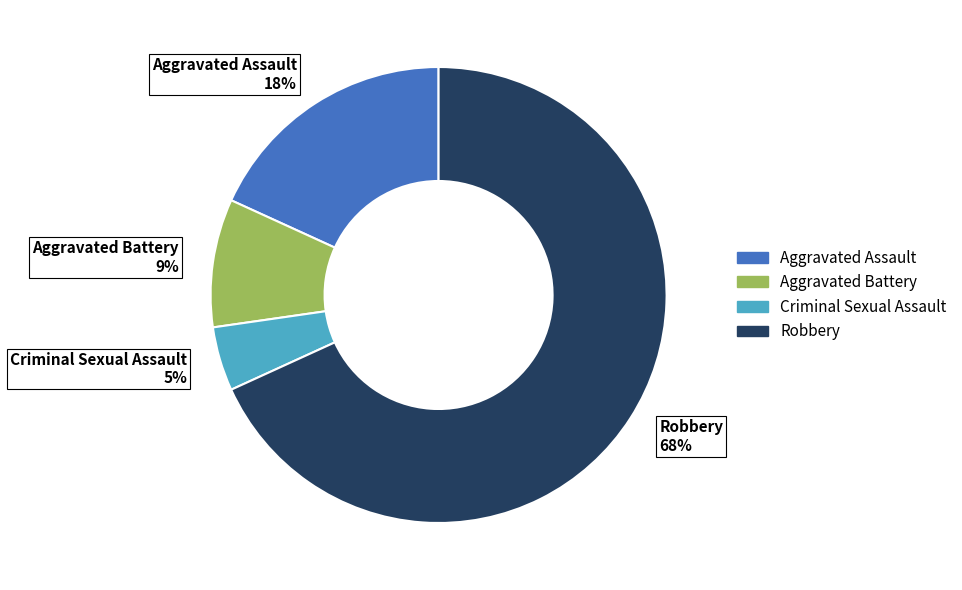

To the nearest percent, what is the combined percentage of Aggravated Battery and Robbery?

77%